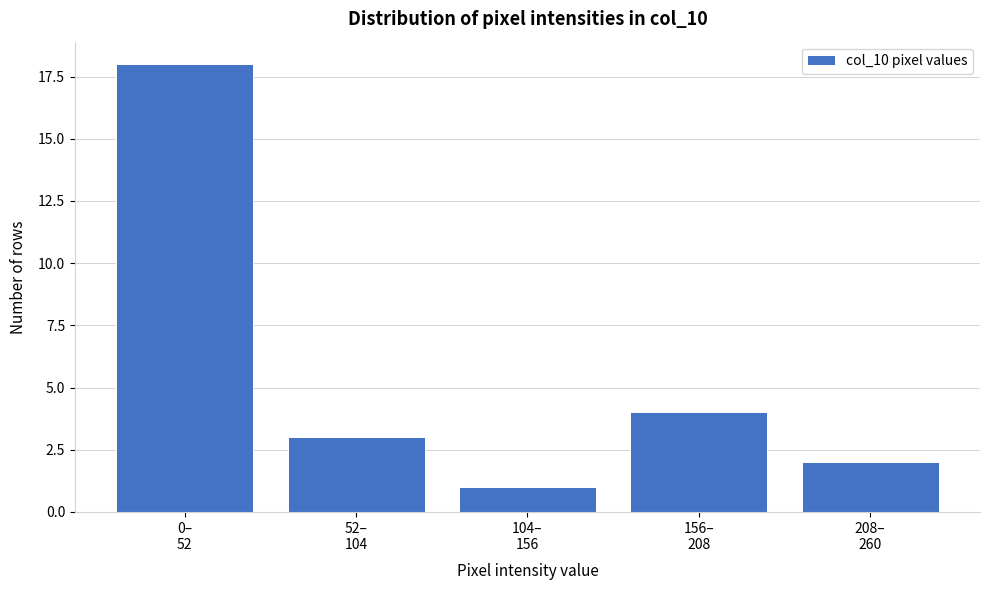

Reading left to right, transcribe all the data shown in this chart.

18	3	1	4	2